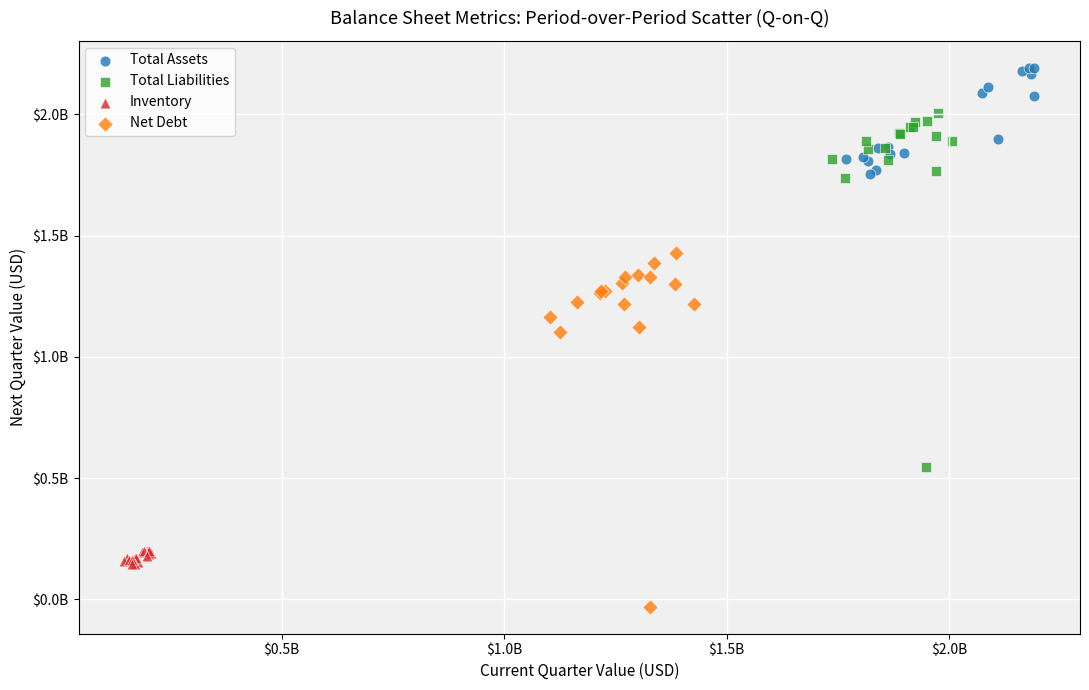

Which series contains the lowest Y value?

Net Debt